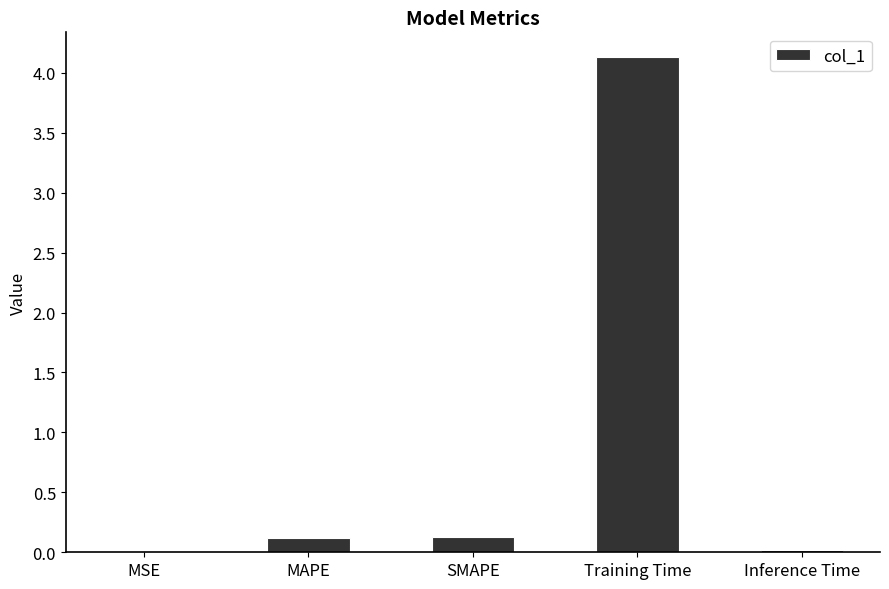

Are the bars horizontal?

No